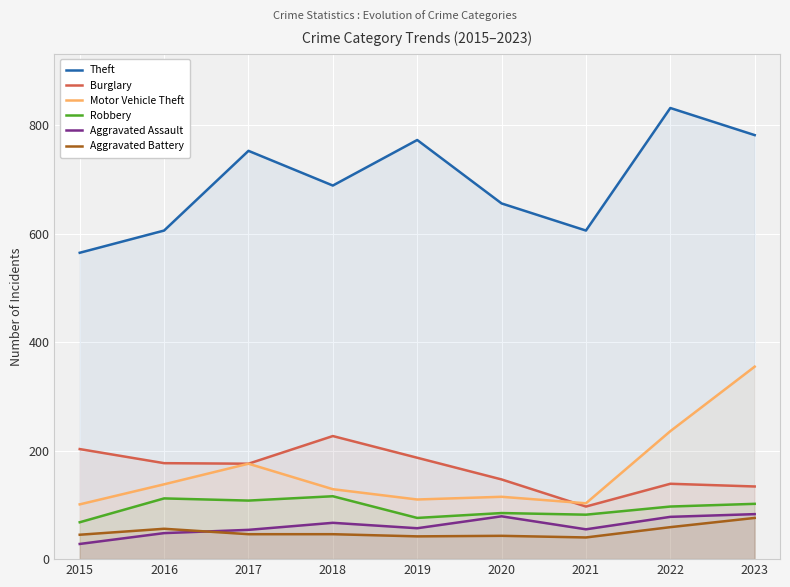

How many interior local valleys does the Robbery series have?

3